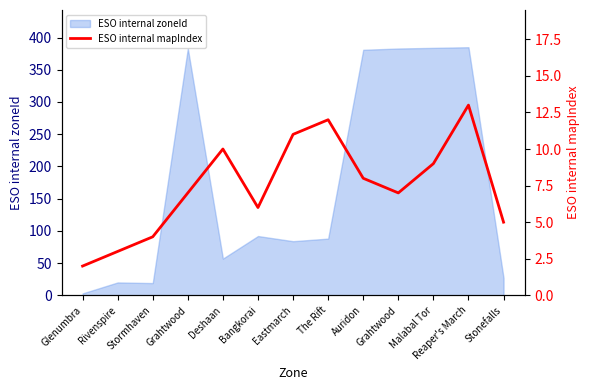

True or false: there are more than 2 points higher than both neighbors.

True